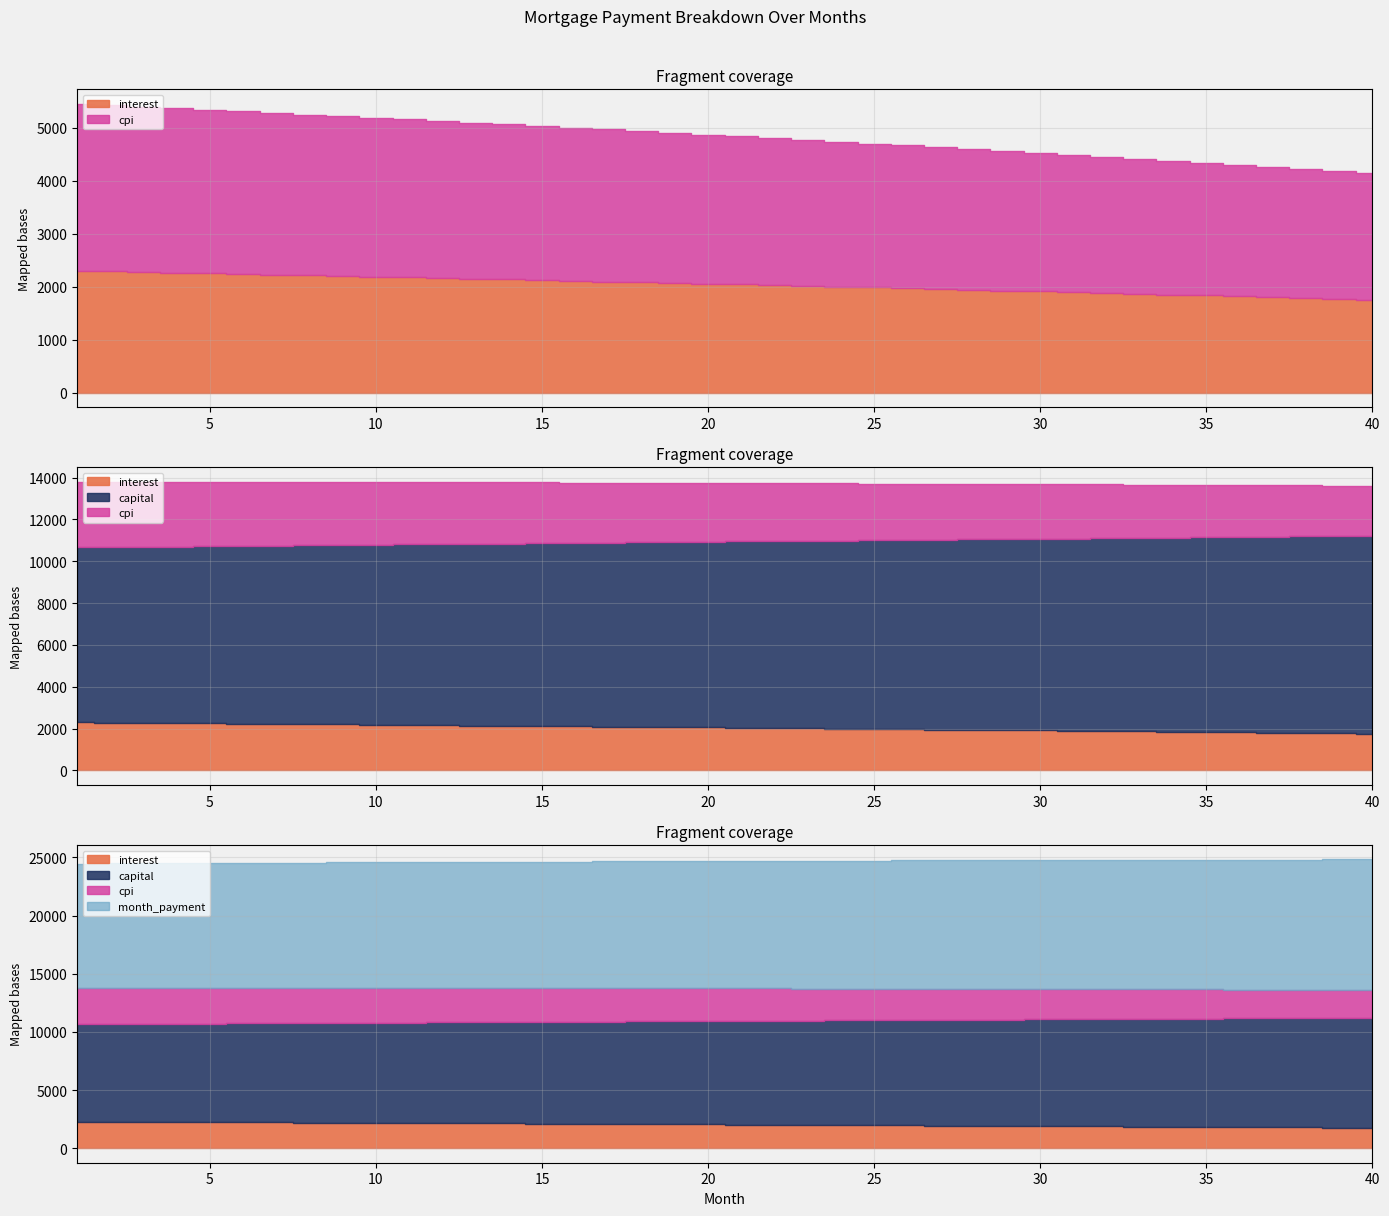

How many data points in month_payment are above 10946?

20